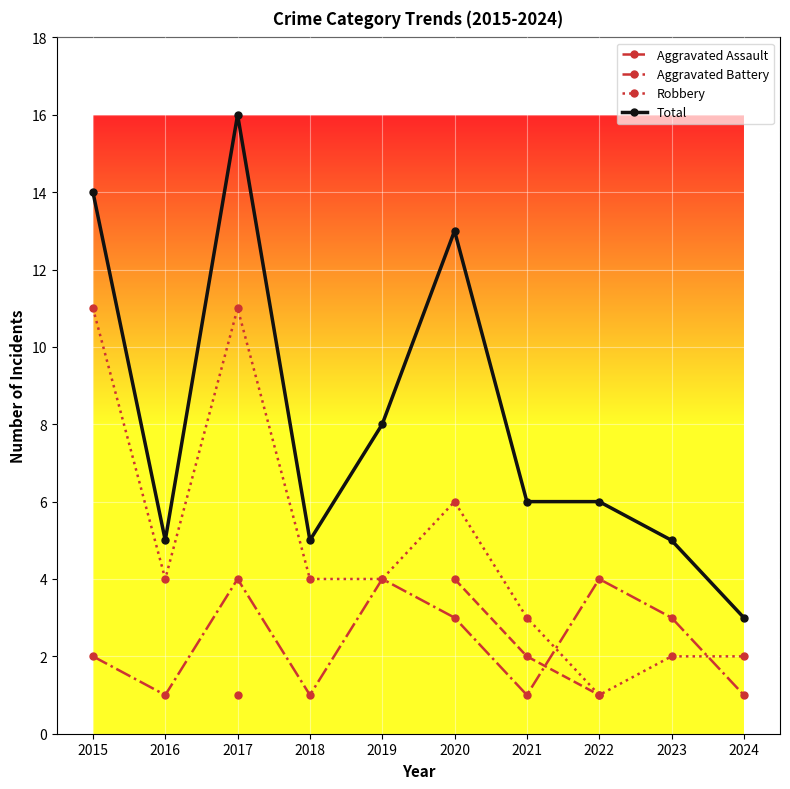

Which label corresponds to the largest value in the chart?

2017